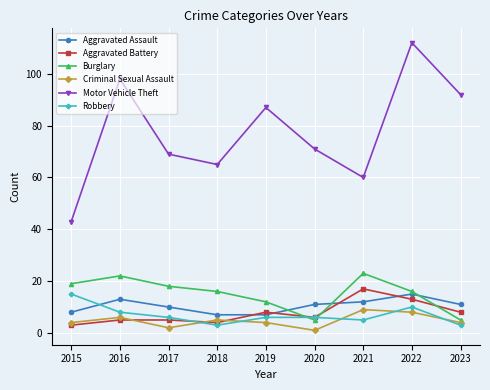

True or false: Burglary has a value of 5 at 2023.

True